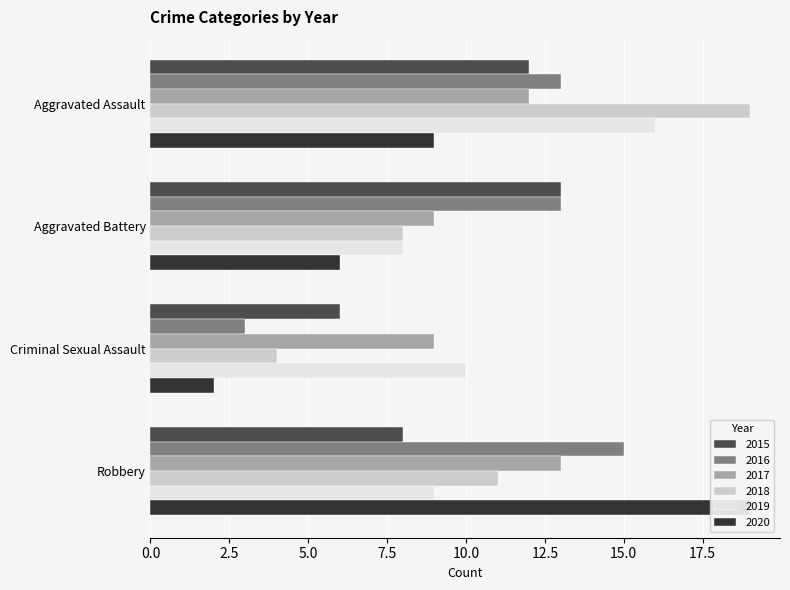

How many distinct data groups are displayed?

6